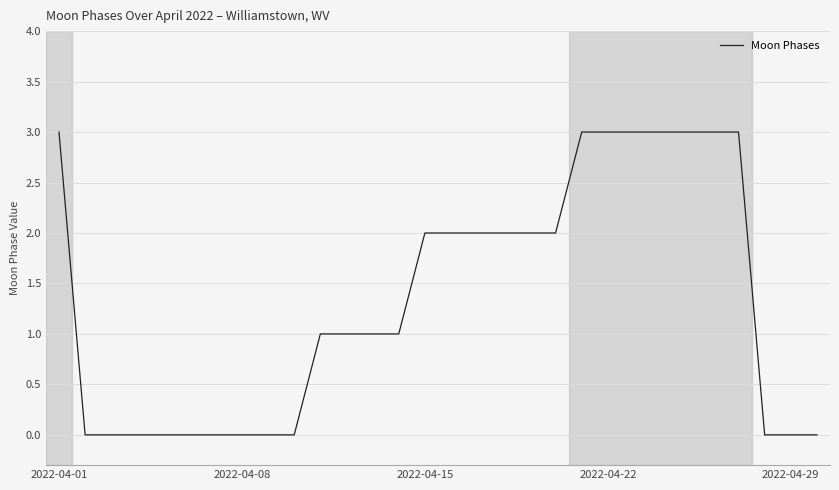

What is the difference between the maximum and minimum values?

3